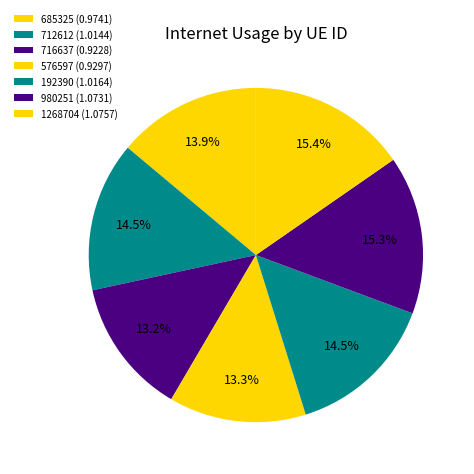

How many slices are in this pie chart?

7